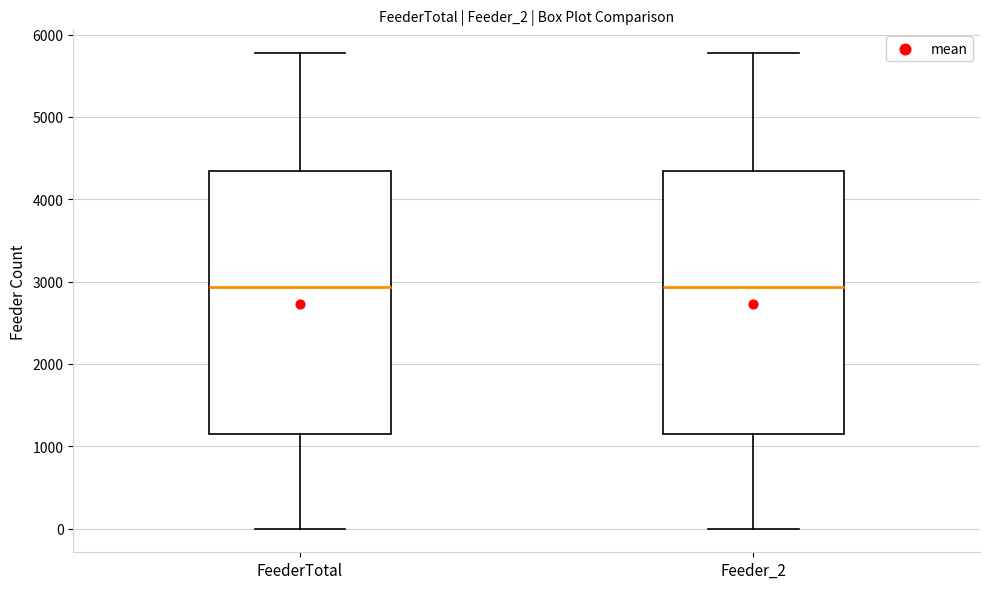

Reading left to right, transcribe this box plot: for each box, give where its median line is, the range the box spans, and where its two whiskers end, as read against the y-axis. The values are not printed on the chart, so give them approximately, as read against the axis.

FeederTotal: median 2900, box 1100 to 4300, whiskers 0 to 5800
Feeder_2: median 2900, box 1100 to 4300, whiskers 0 to 5800